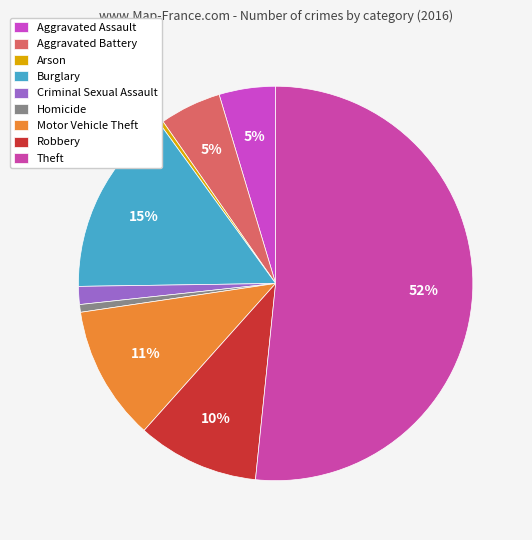

What is the total percentage of Aggravated Assault and Aggravated Battery?

9.7%